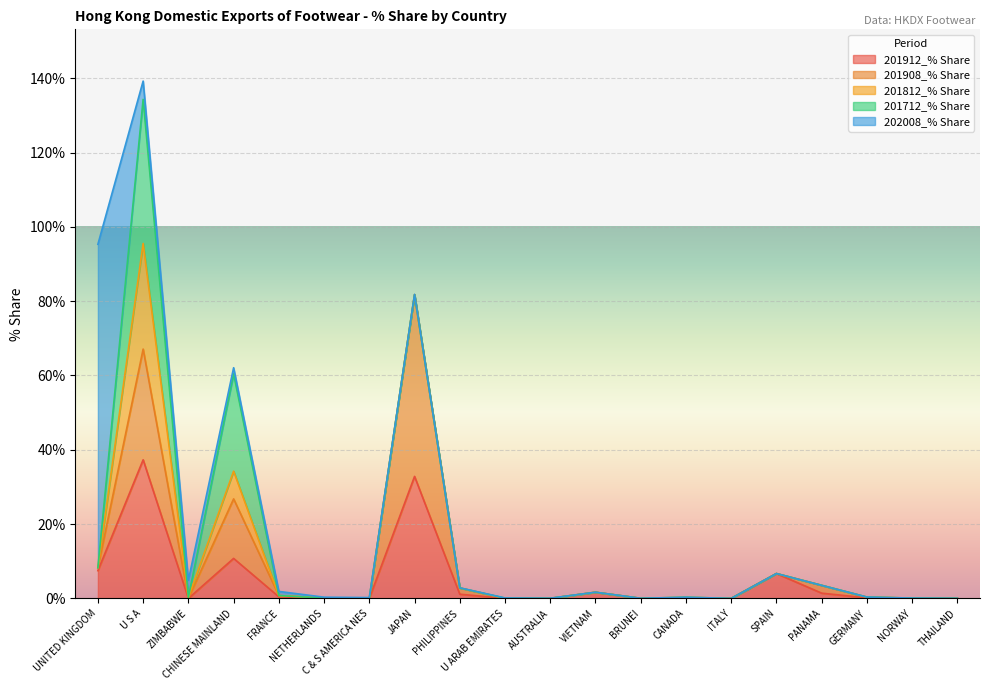

Which series changed the most between JAPAN and BRUNEI?

201908_% Share